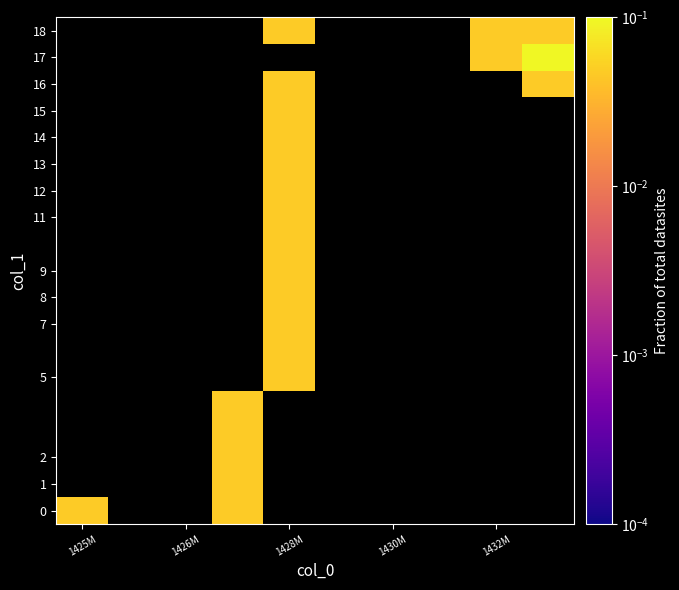

At how many categories does at least one series exceed 0?

5